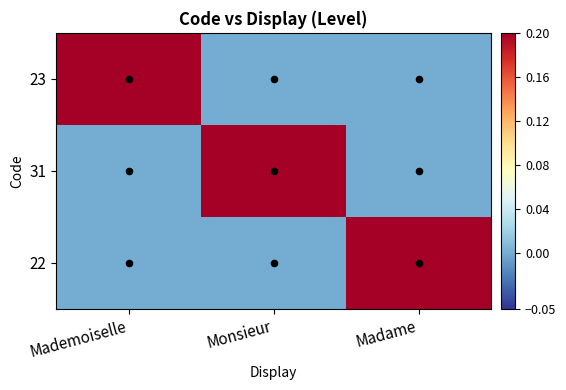

What is the spread (max minus min) of values at Monsieur?

1